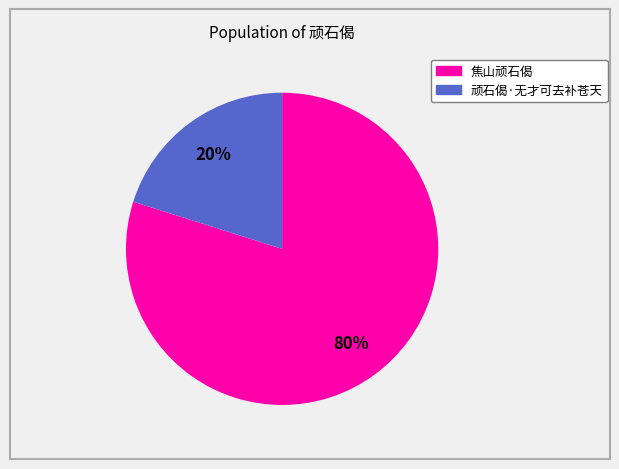

Combined, do 顽石偈·无才可去补苍天 and 焦山顽石偈 account for over 50%?

Yes